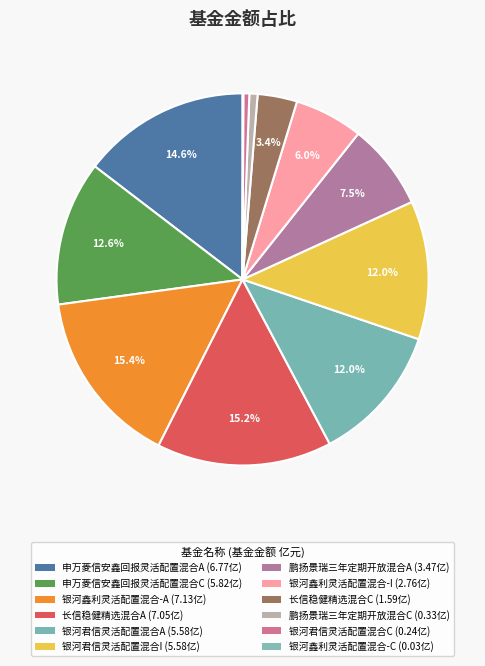

To the nearest percent, what portion does 银河鑫利灵活配置混合-I represent?

6%